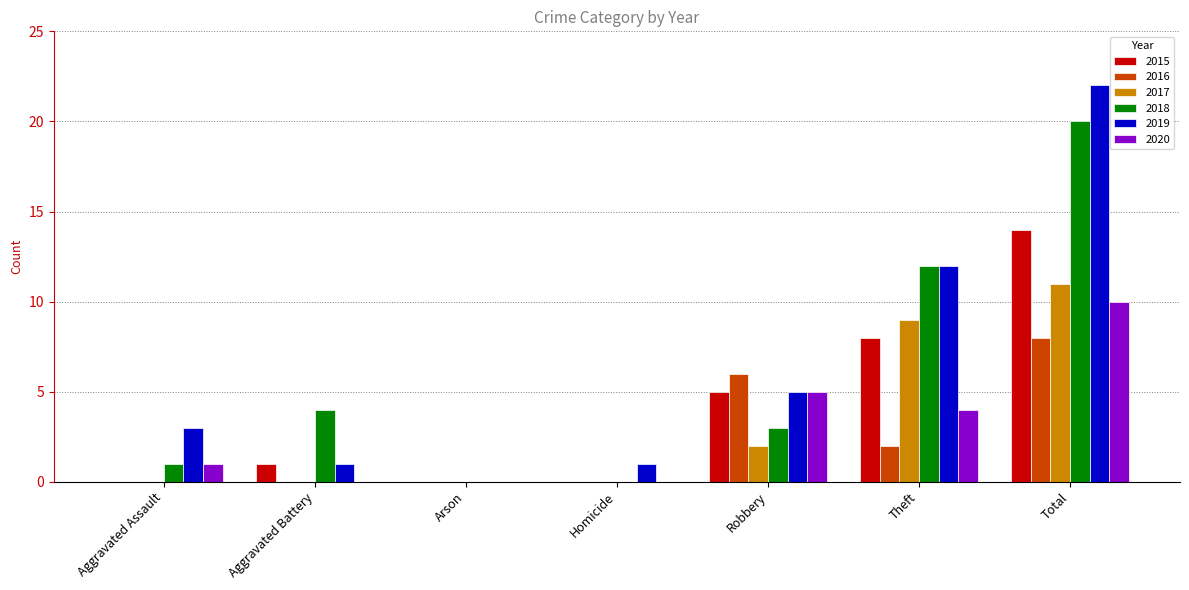

Is the value of 2015 at Theft greater than the value of 2020 at Theft?

Yes